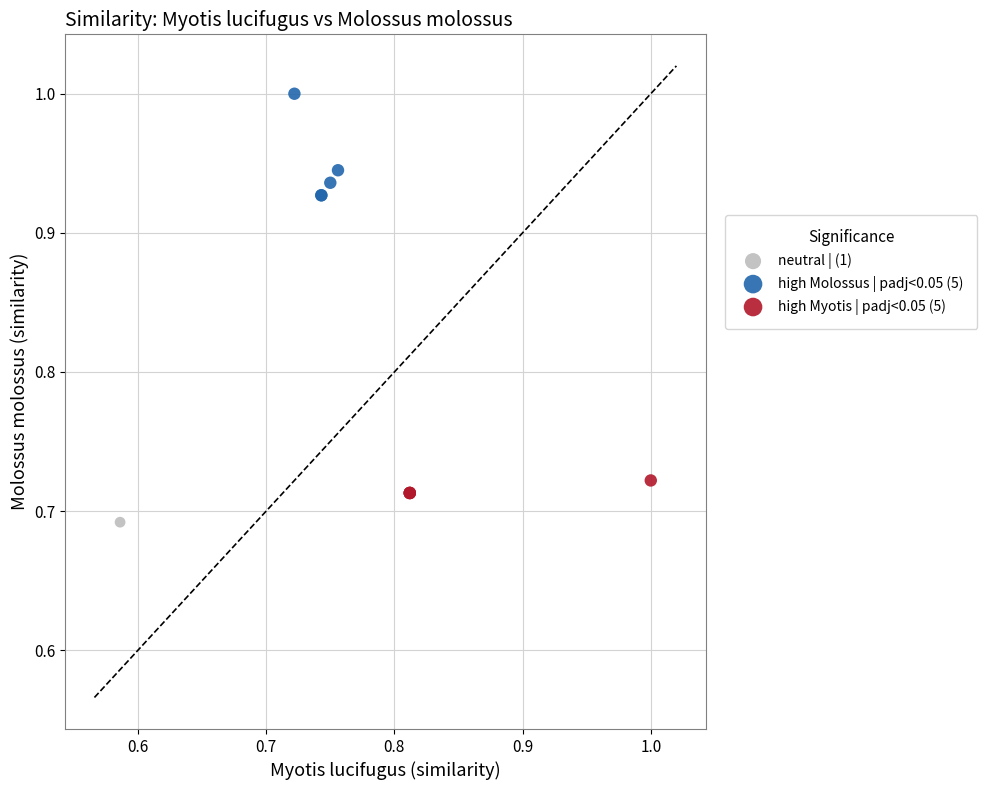

Which series contains the highest Y value?

high Molossus | padj<0.05 (5)